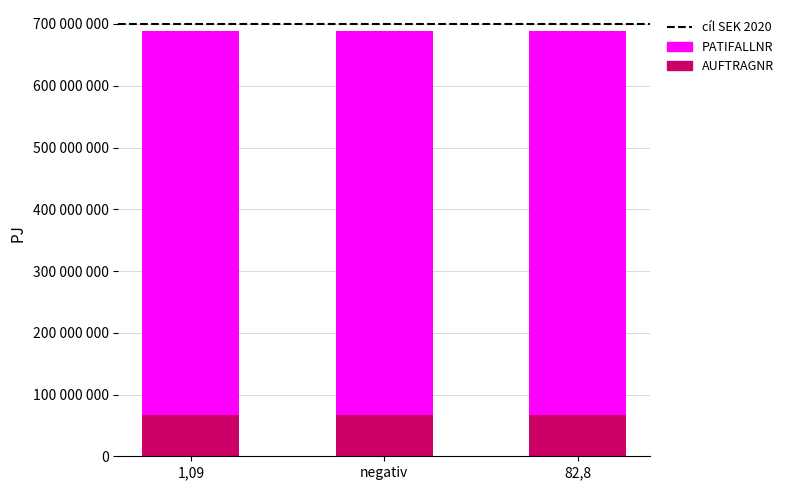

Which category has the highest value in the AUFTRAGNR series?

1,09